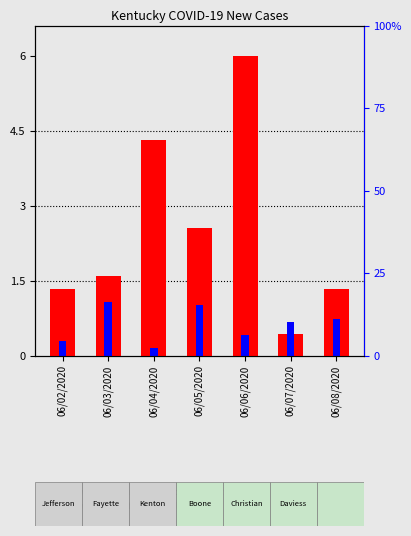

Reading left to right, transcribe all the data shown in this chart.

New Cases Jefferson: 46	55	149	88	207	15	46
New Cases Fayette: 10	37	5	35	14	23	25